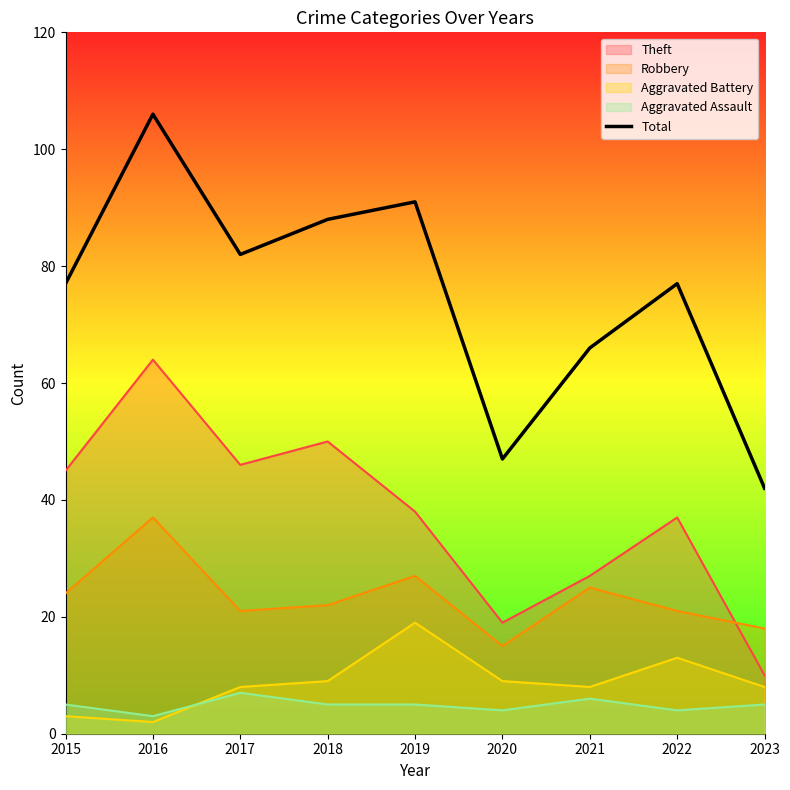

How many points are lower than both their immediate neighbors (excluding endpoints)?

2